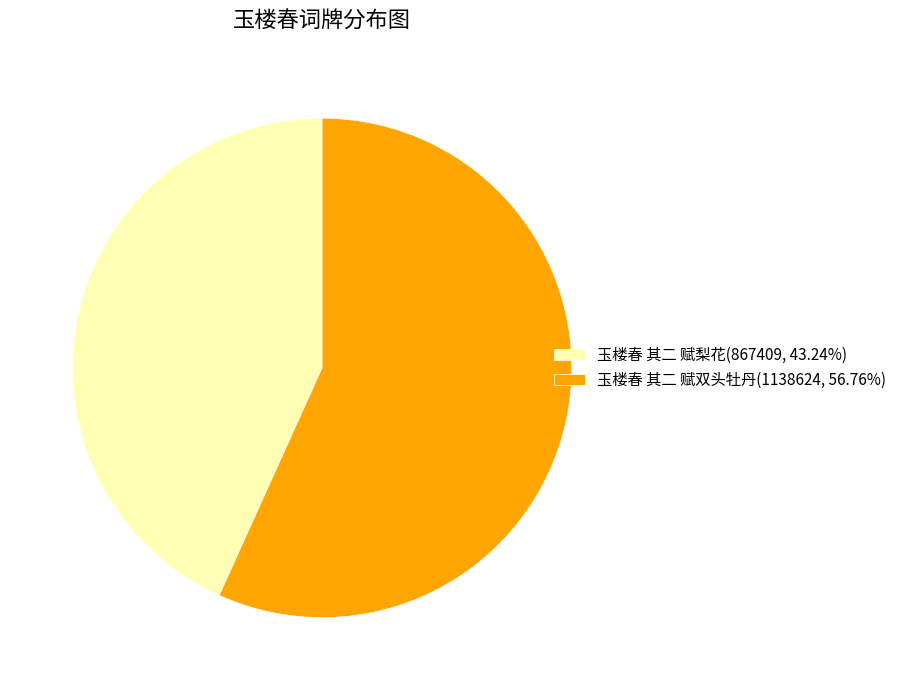

True or false: 玉楼春 其二 赋双头牡丹 accounts for 50% of the total.

False